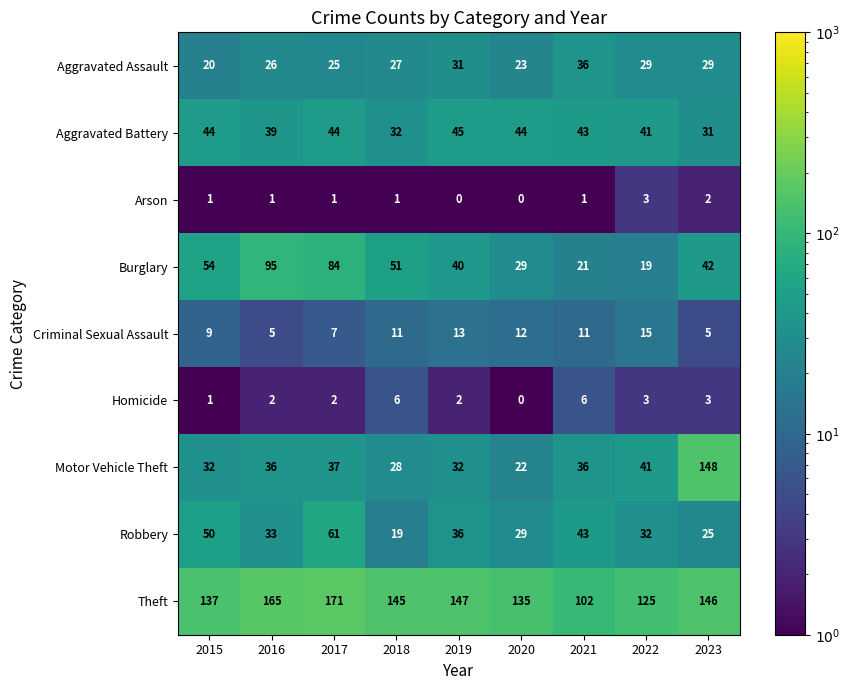

The Criminal Sexual Assault series shows 11 at 2021. True or false?

True